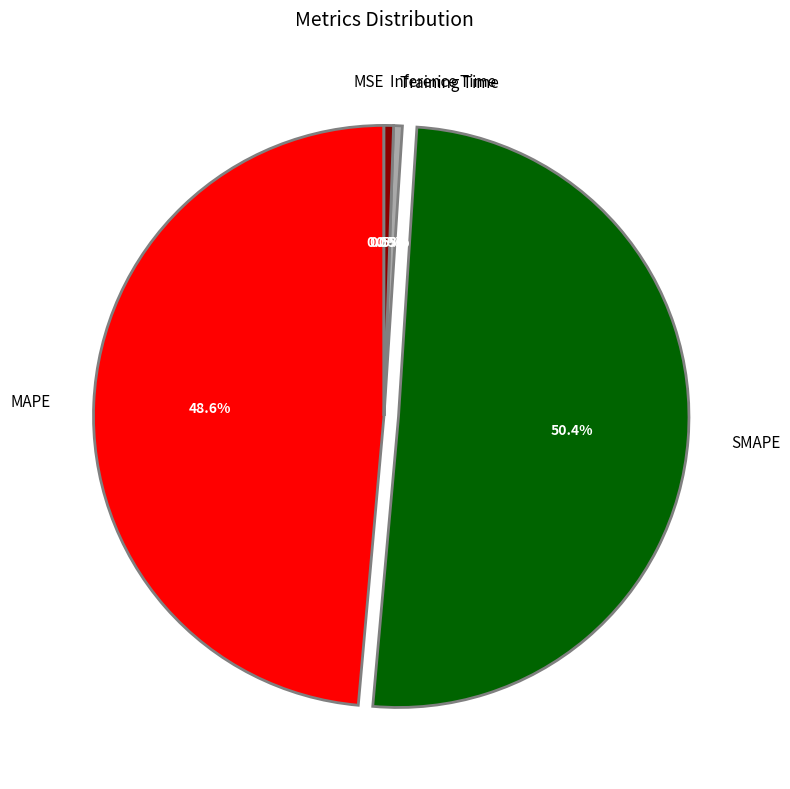

Between MAPE and Training Time, which is larger?

MAPE